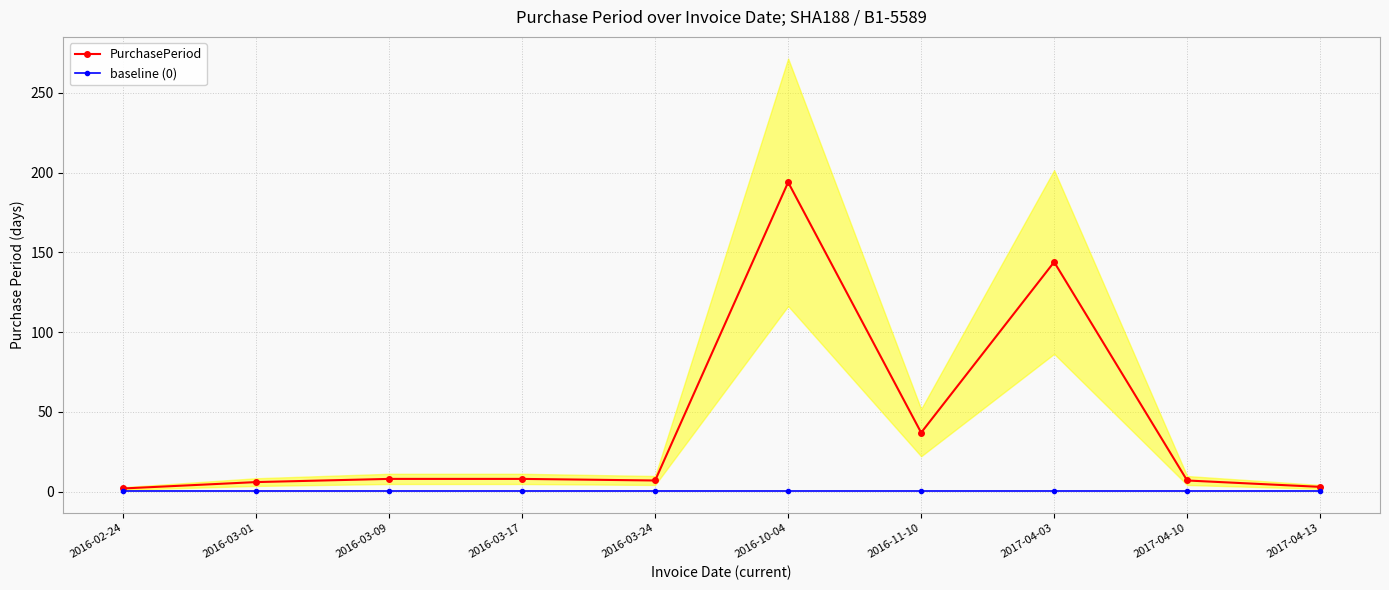

Rank the series at 2016-03-09 from highest to lowest value.

PurchasePeriod, baseline (0)